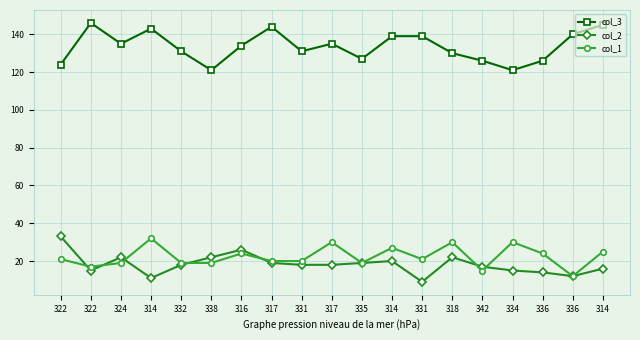

How many interior local valleys does the col_1 series have?

5